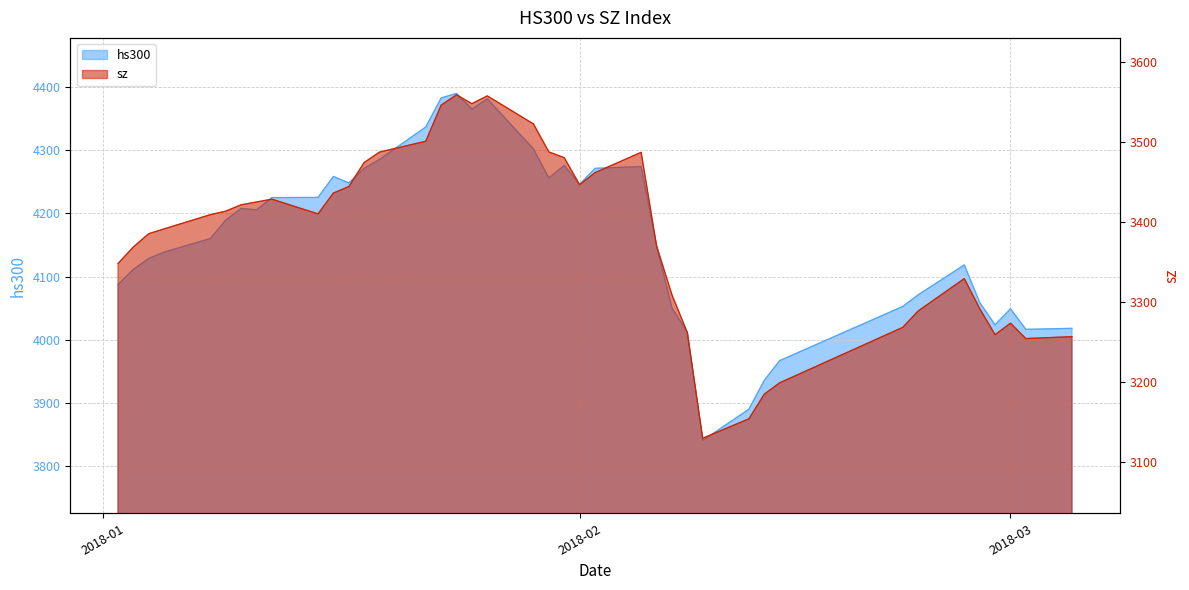

Reading right to left, extract all data points from this chart.

hs300: 4018.1	4016.5	4049.1	4023.6	4059.0	4118.4	4071.1	4052.7	3967.0	3935.6	3890.1	3840.7	4012.0	4050.5	4148.9	4274.1	4271.2	4245.9	4275.9	4256.1	4302.0	4381.3	4365.1	4389.9	4382.6	4336.6	4285.4	4271.4	4248.1	4258.5	4225.2	4225.0	4205.6	4207.8	4189.3	4160.2	4138.8	4128.8	4111.4	4087.4
sz: 3256.9	3254.5	3273.8	3259.4	3292.1	3329.6	3289.0	3268.6	3199.2	3185.0	3154.1	3129.9	3262.1	3309.3	3370.7	3487.5	3462.1	3447.0	3480.8	3488.0	3523.0	3558.1	3548.3	3559.5	3546.5	3501.4	3487.9	3474.8	3444.7	3436.6	3410.5	3428.9	3425.3	3421.8	3413.9	3409.5	3391.8	3385.7	3369.1	3348.3